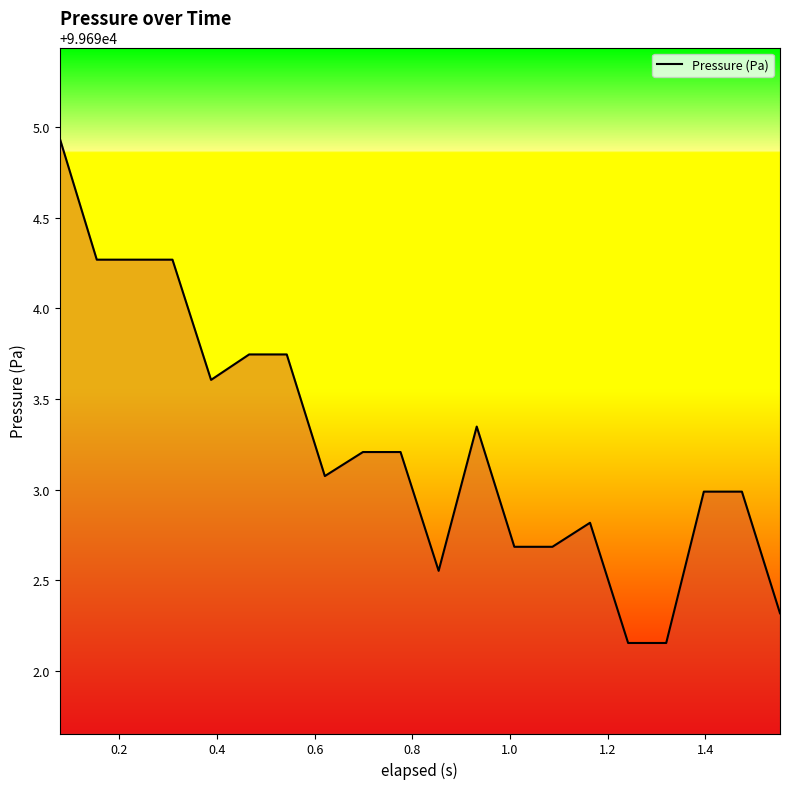

What is the difference between the maximum and minimum values?

2.8